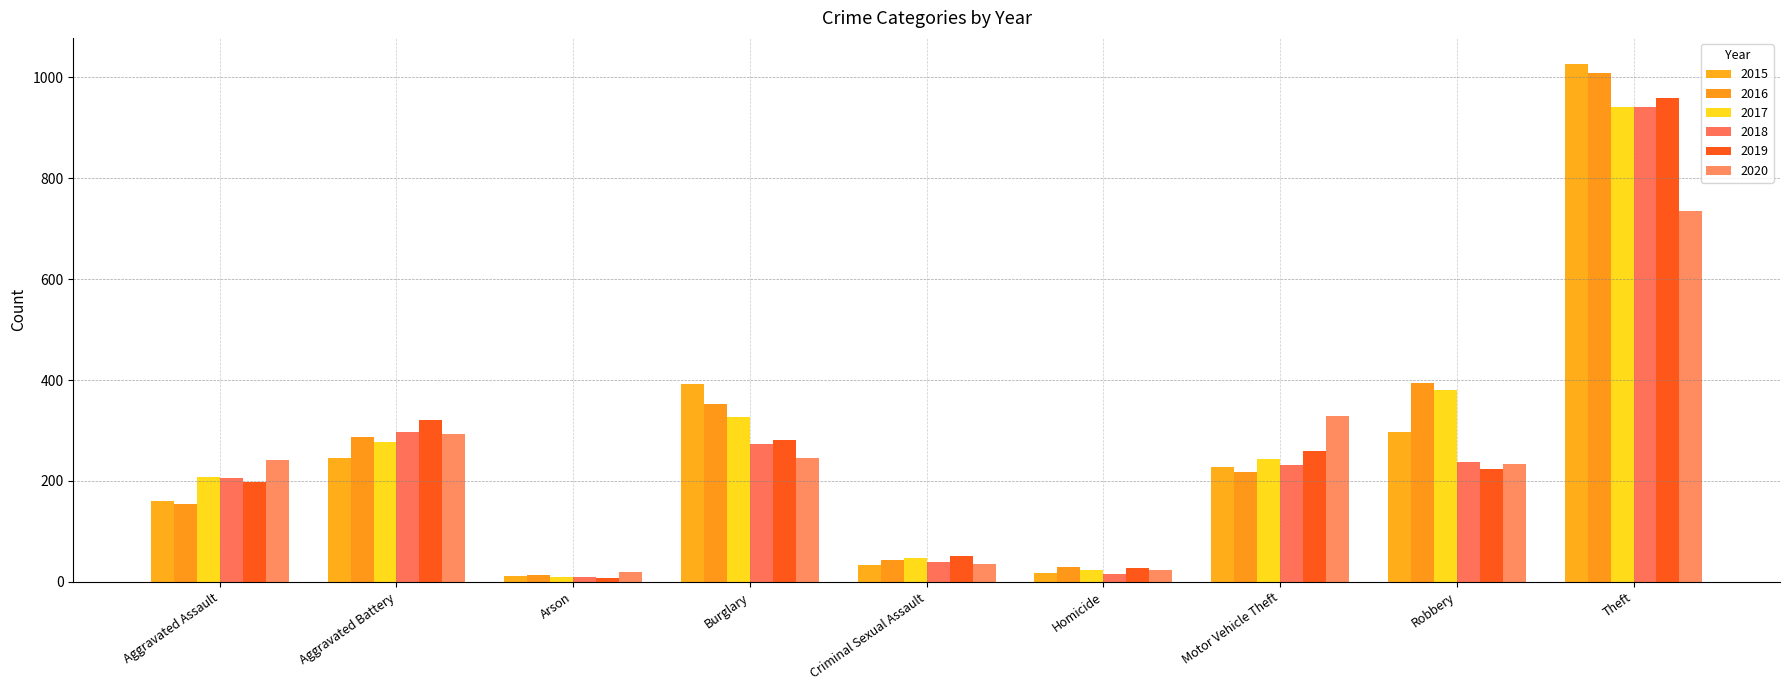

How many values in the 2019 series are below 224?

4